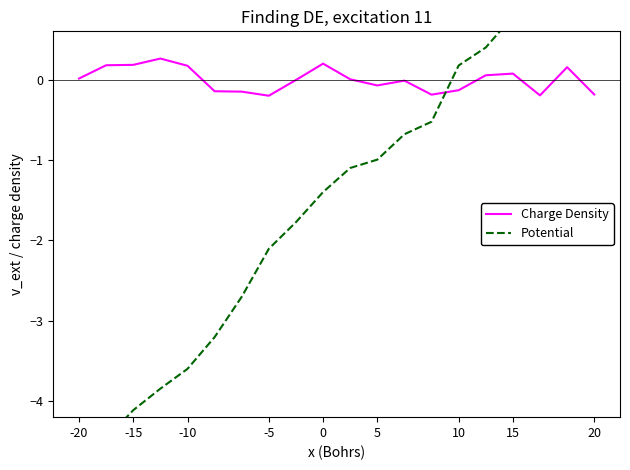

What is the value of the Charge Density point at the 19th from the left?

0.2